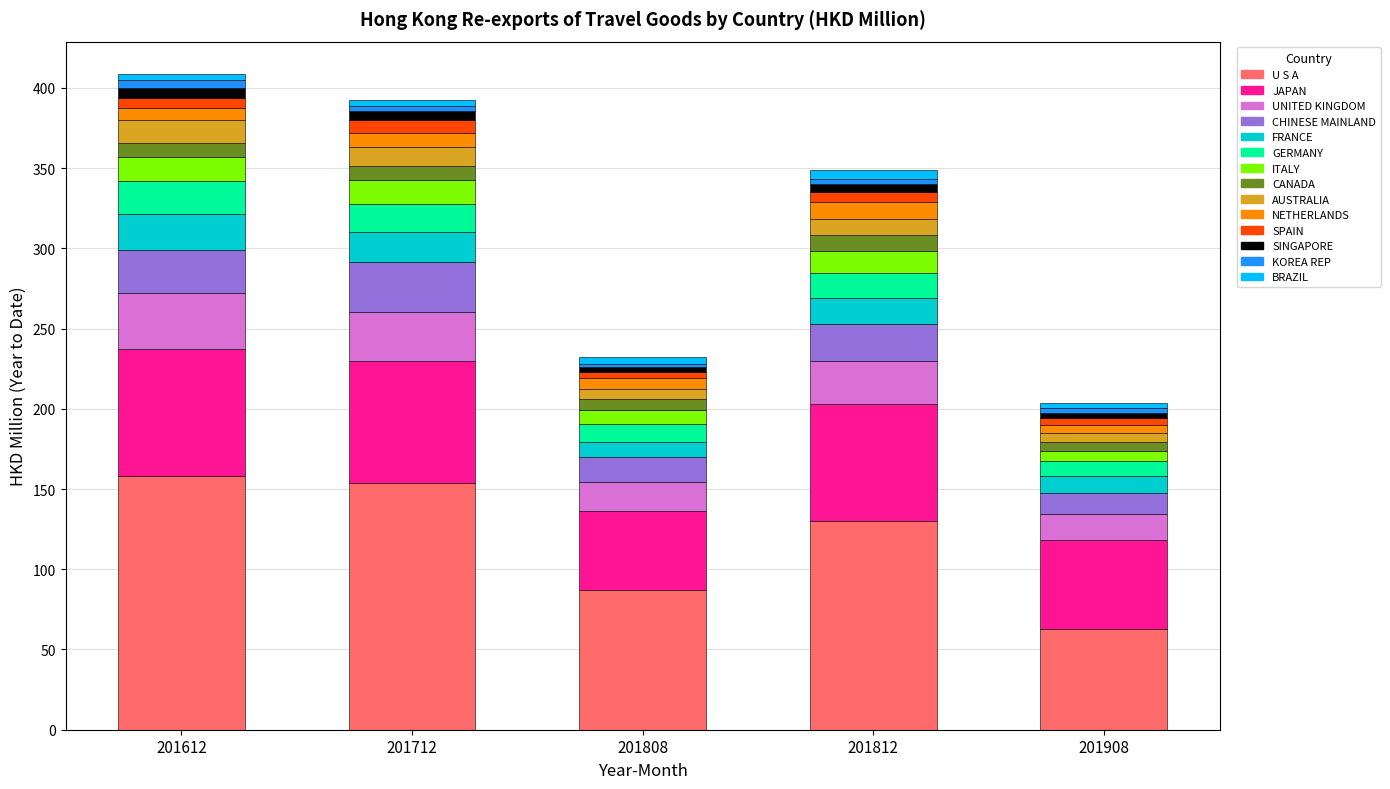

True or false: U S A has a value of 87.4 at 201808.

True